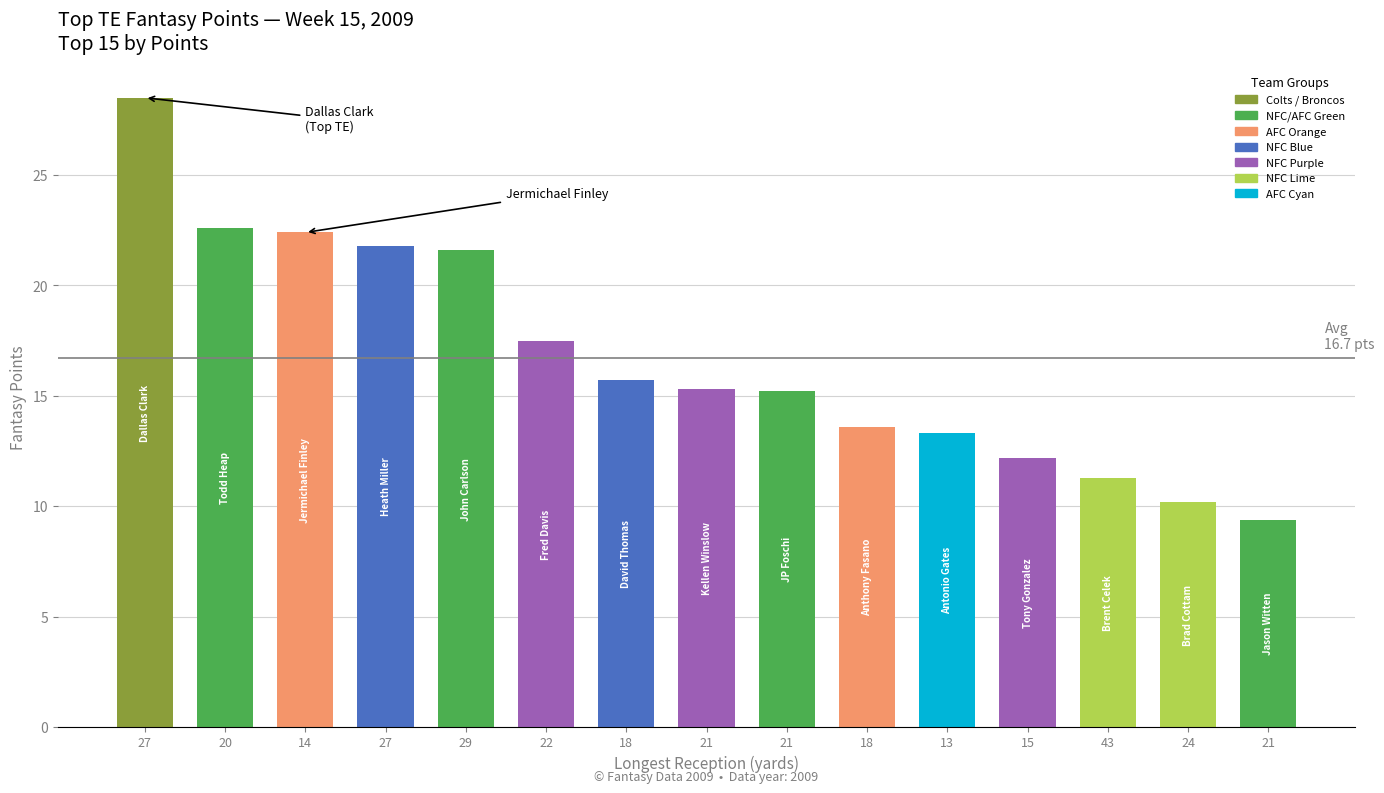

The value at 21 is 16.3. True or false?

False